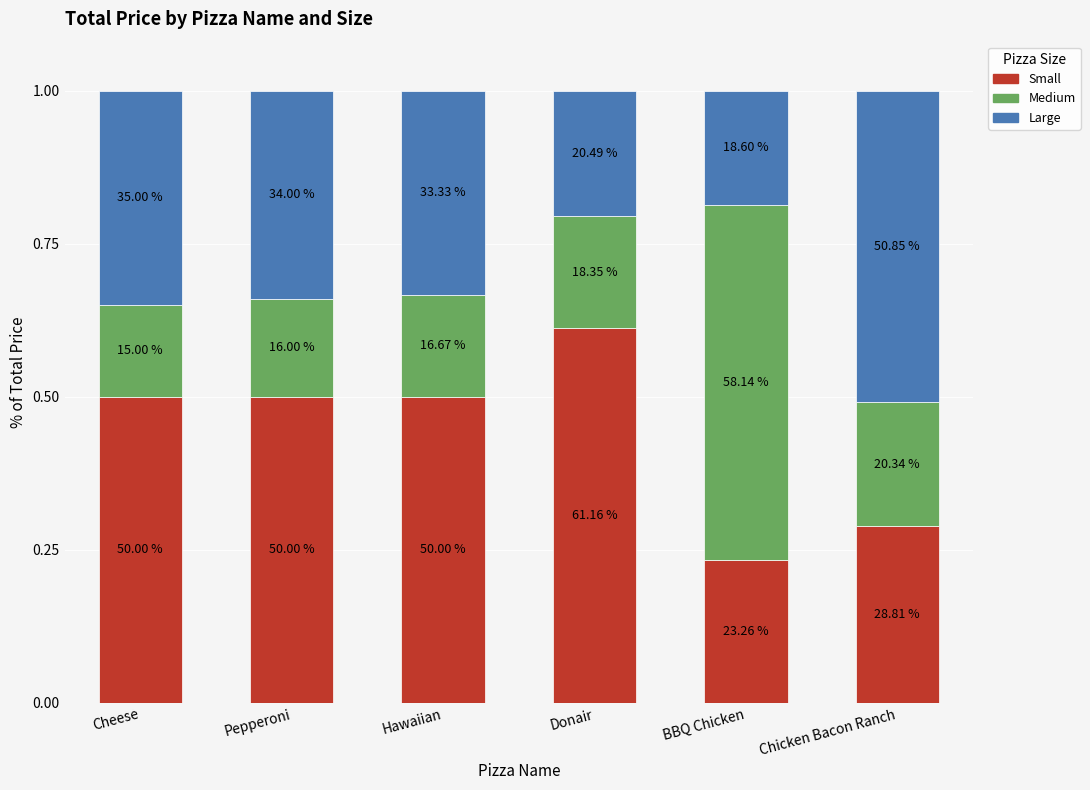

Which series has the largest total across all categories?

Small